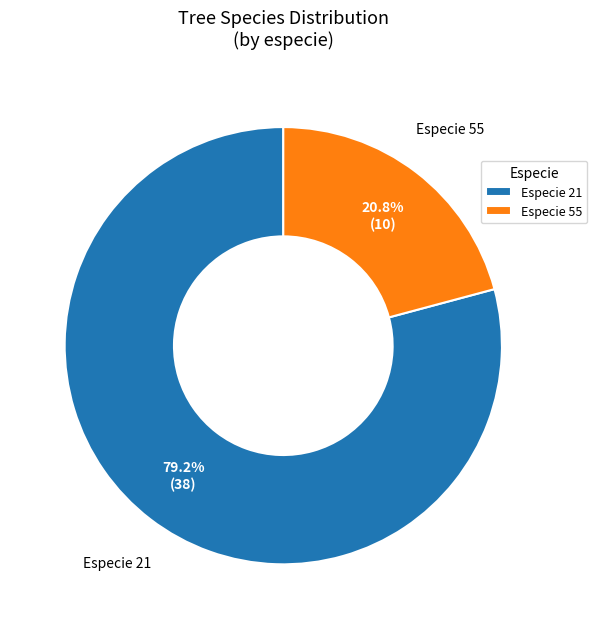

How many segments does this pie chart have?

2